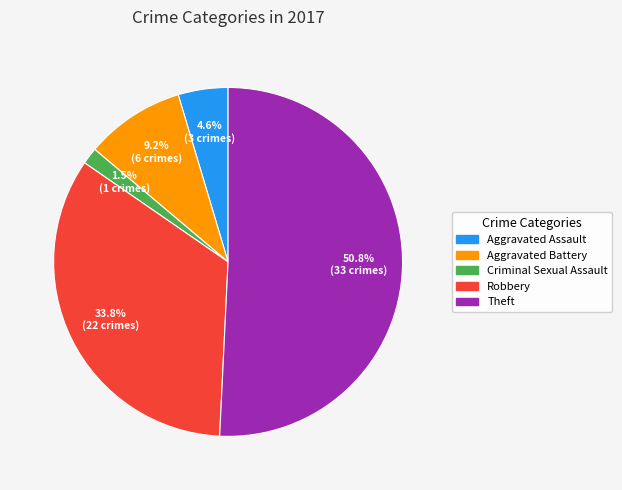

To the nearest percent, what is the difference between the Theft and Aggravated Assault slice percentages?

46%